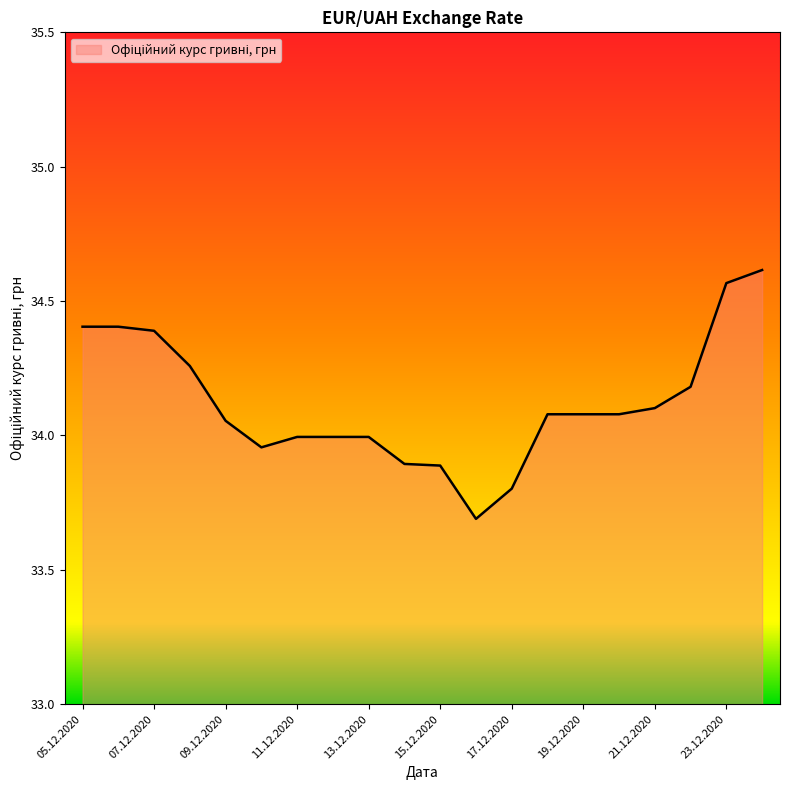

What is the difference between the maximum and minimum values?

0.9